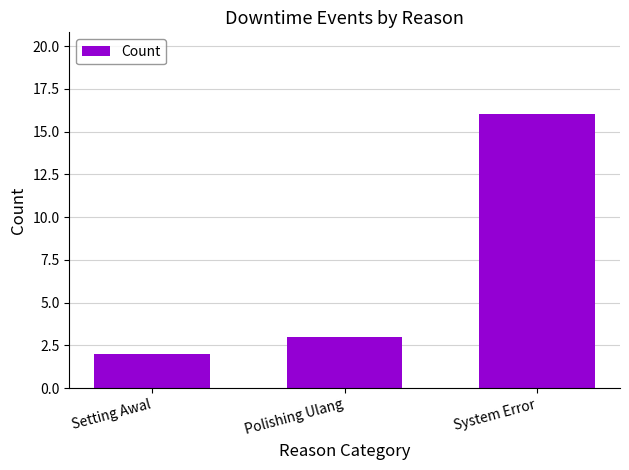

Count the number of categories in the chart.

3